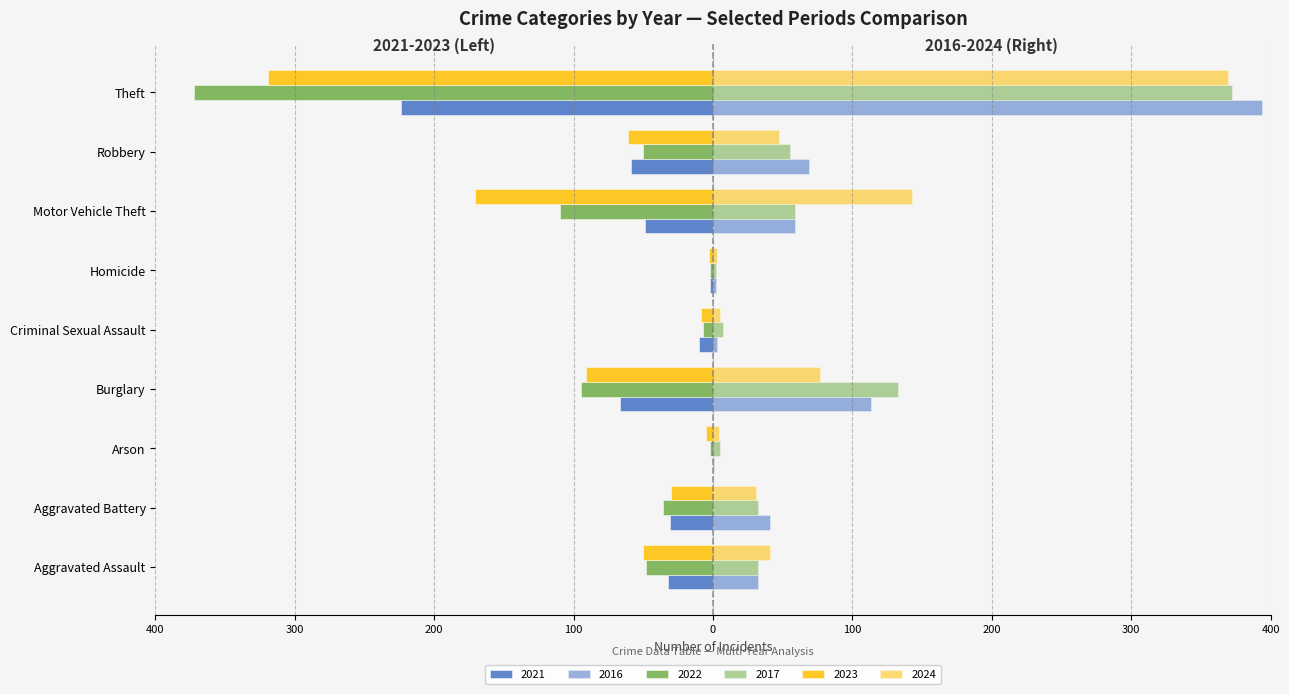

What is the difference between the maximum and minimum values in the 2021 series?

224